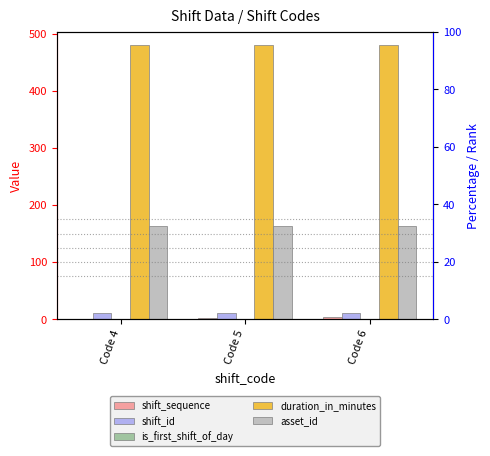

Reading right to left, what are all the values shown in this chart?

shift_sequence: Code 6=3	Code 5=2	Code 4=1
shift_id: Code 6=11	Code 5=11	Code 4=10
is_first_shift_of_day: Code 6=0	Code 5=0	Code 4=1
duration_in_minutes: Code 6=480	Code 5=480	Code 4=480
asset_id: Code 6=164	Code 5=164	Code 4=164